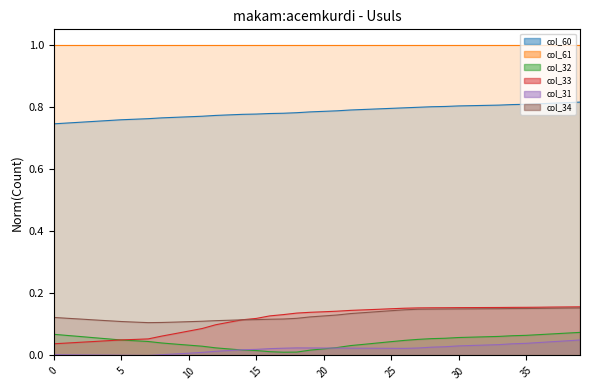

Is the value of col_33 at 30 greater than the value of col_32 at 35?

Yes